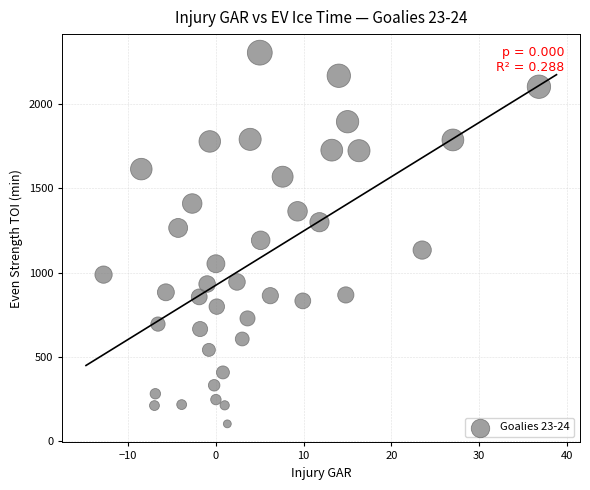

What is the range of X values (max minus min)?

49.6